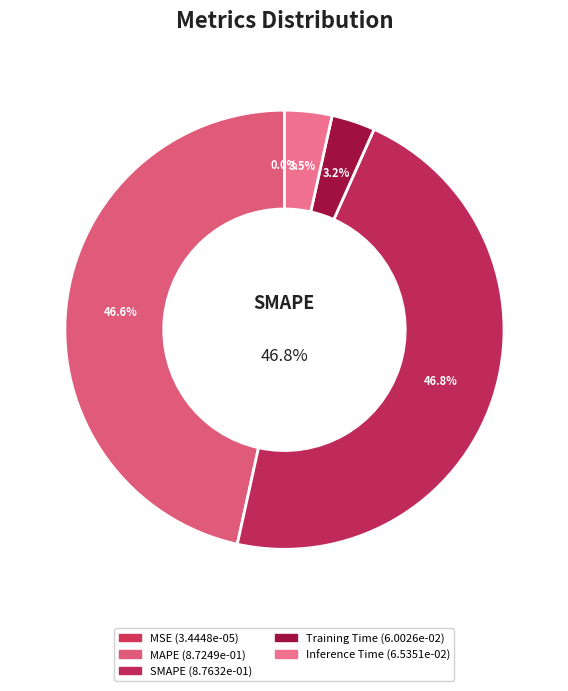

To the nearest percent, what is the combined percentage of MSE and Training Time?

3%